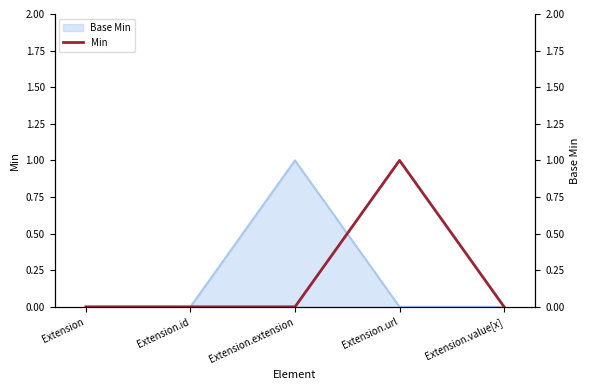

Reading right to left, list all the values displayed in this chart.

0	1	0	0	0